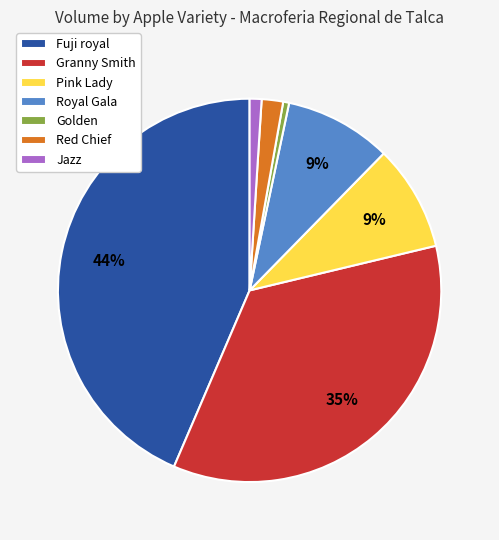

Which slice is the largest?

Fuji royal